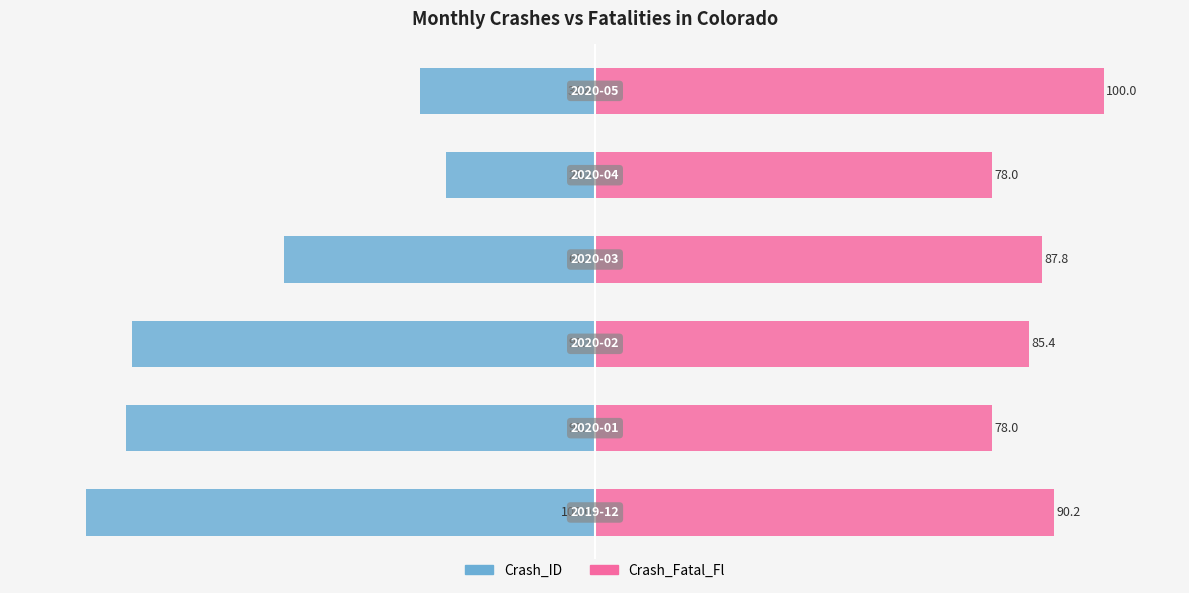

Which has a higher value, −100 or 50?

50